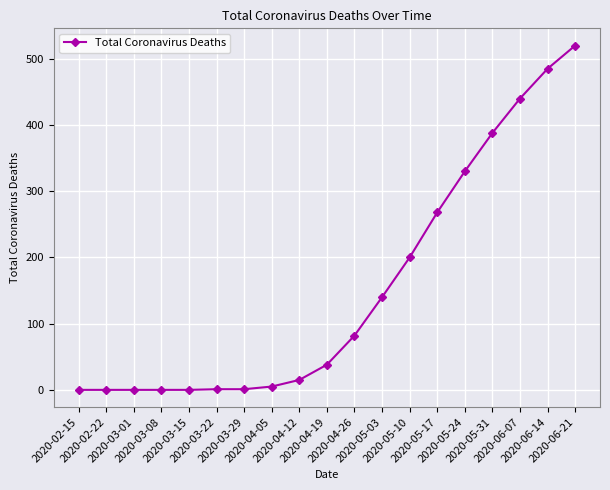

Is it true that the value at 2020-05-03 is 140?

True